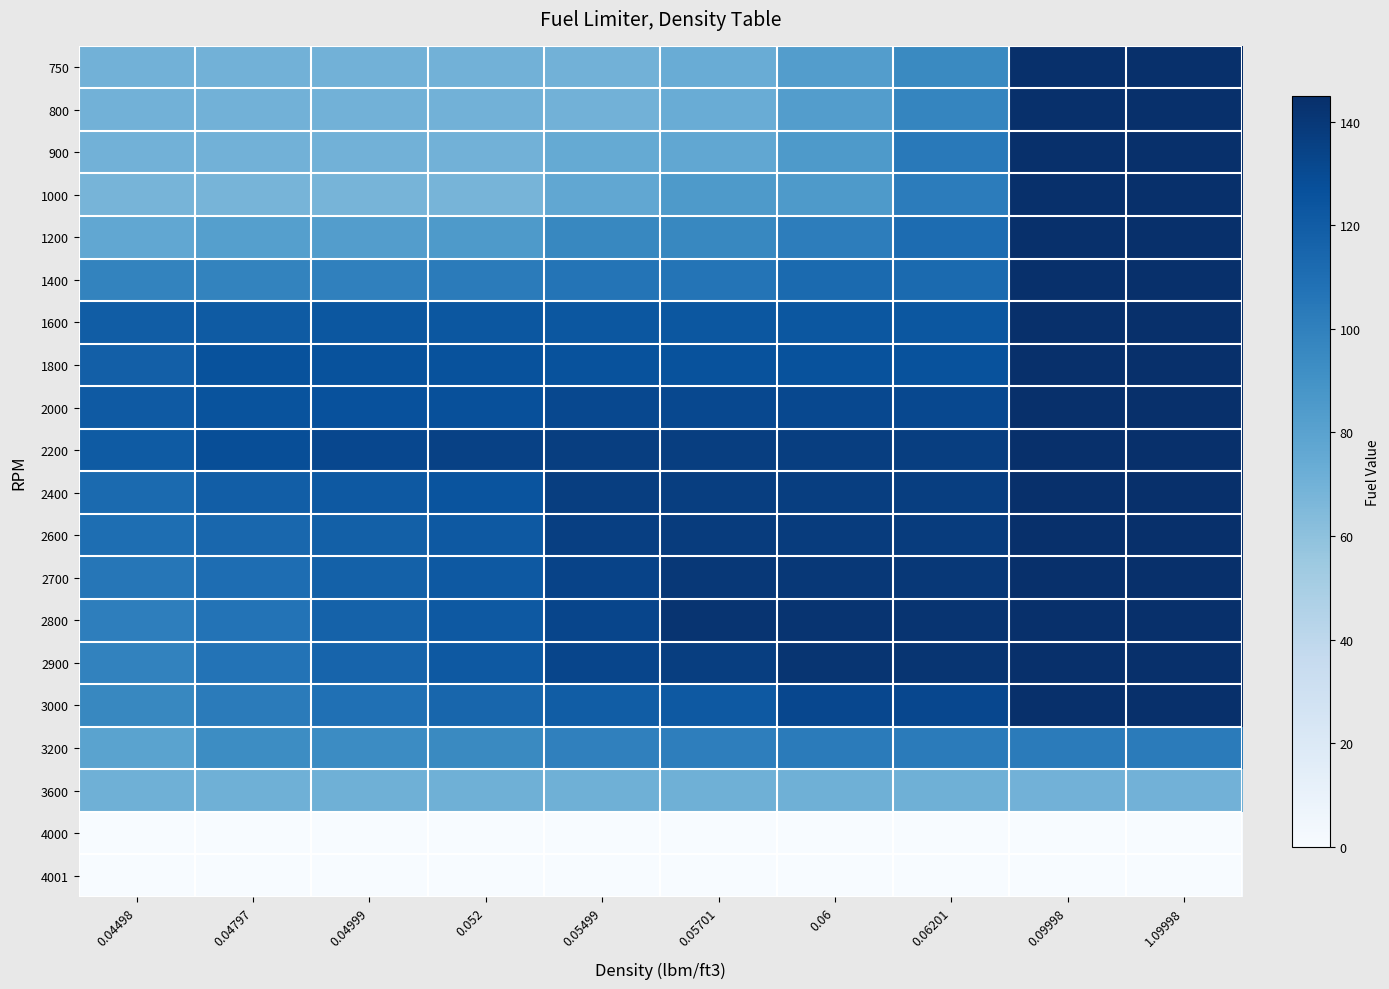

What is the greatest value displayed?

145.0